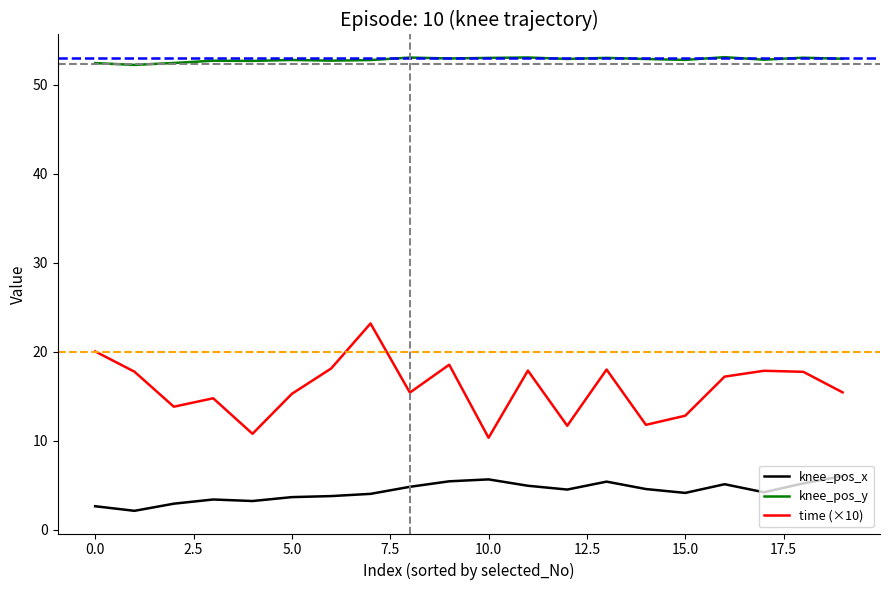

List the series in order of their overall mean, lowest first.

knee_pos_x, time (×10), knee_pos_y